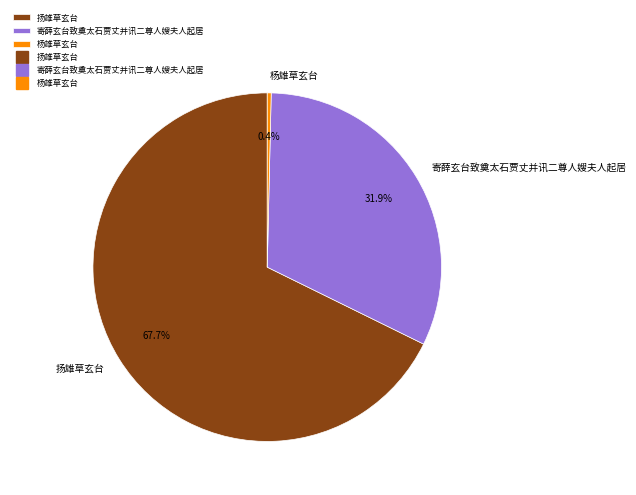

Is it true that 扬雄草玄台 is 77% of the pie?

False